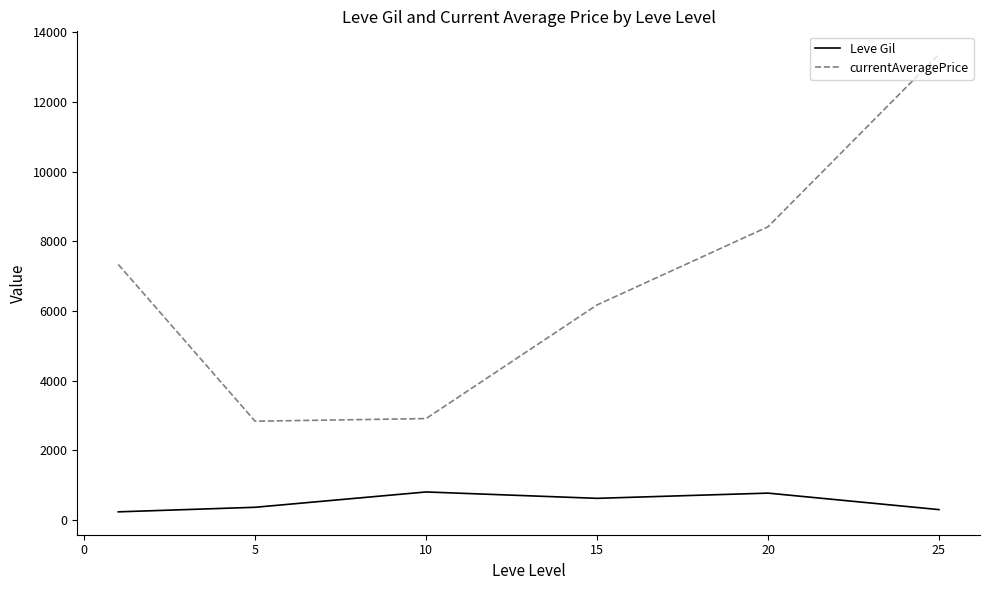

List the series in order of their overall mean, lowest first.

Leve Gil, currentAveragePrice